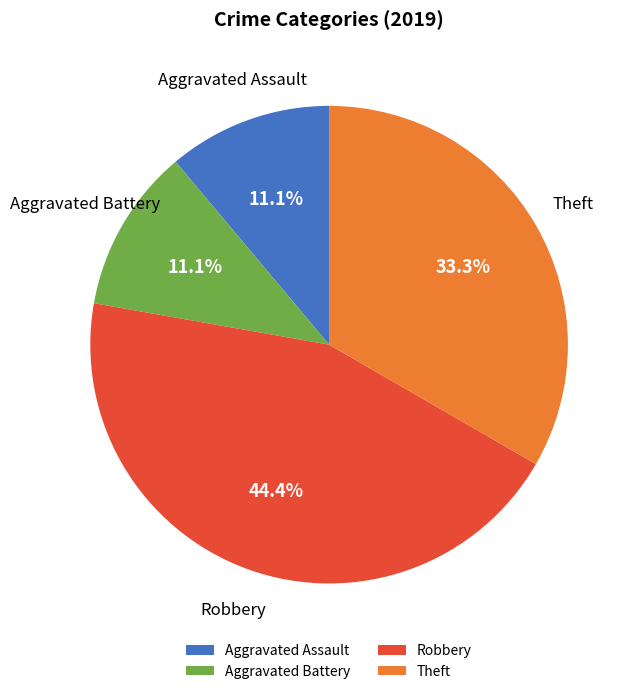

Combined, do Aggravated Battery and Robbery account for over 50%?

Yes